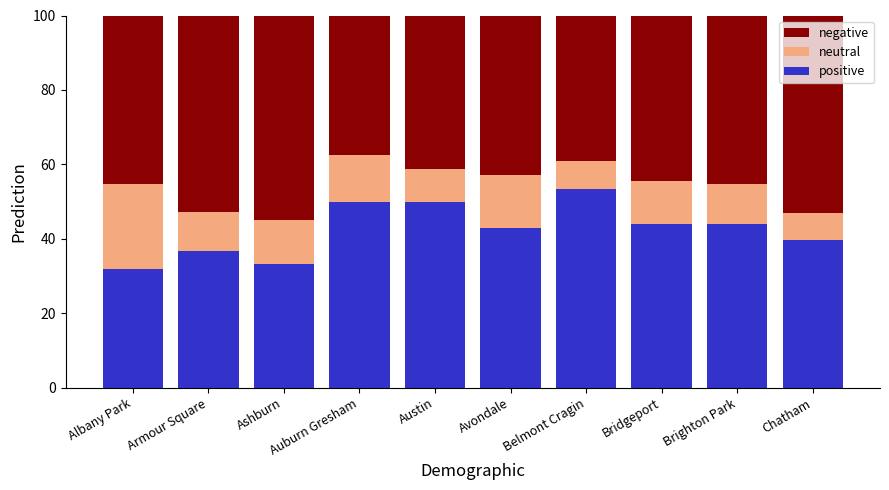

What is the maximum value for positive?

53.3